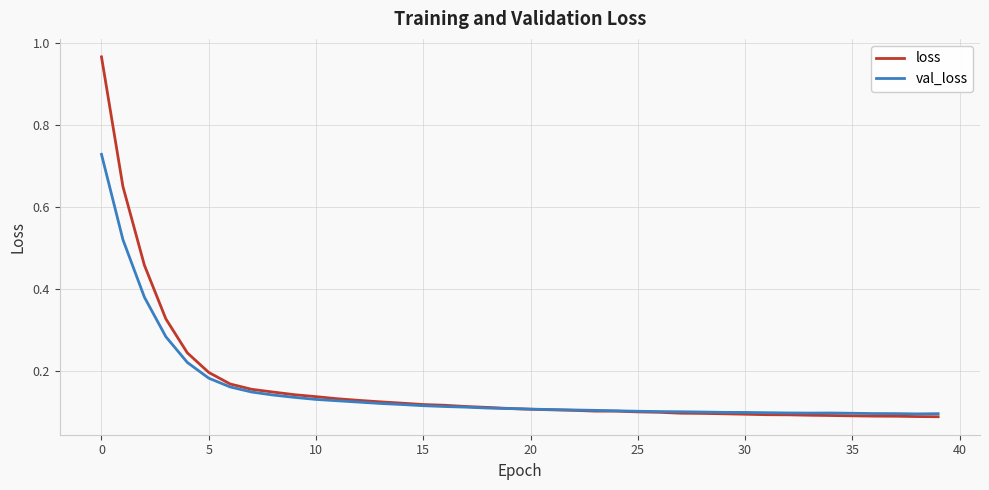

Does the chart have visible grid lines?

Yes